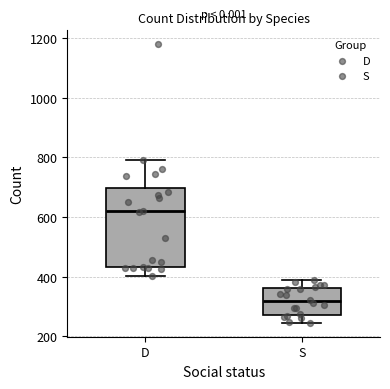

Comparing the boxes themselves (not the whiskers), which one is the tallest?

D